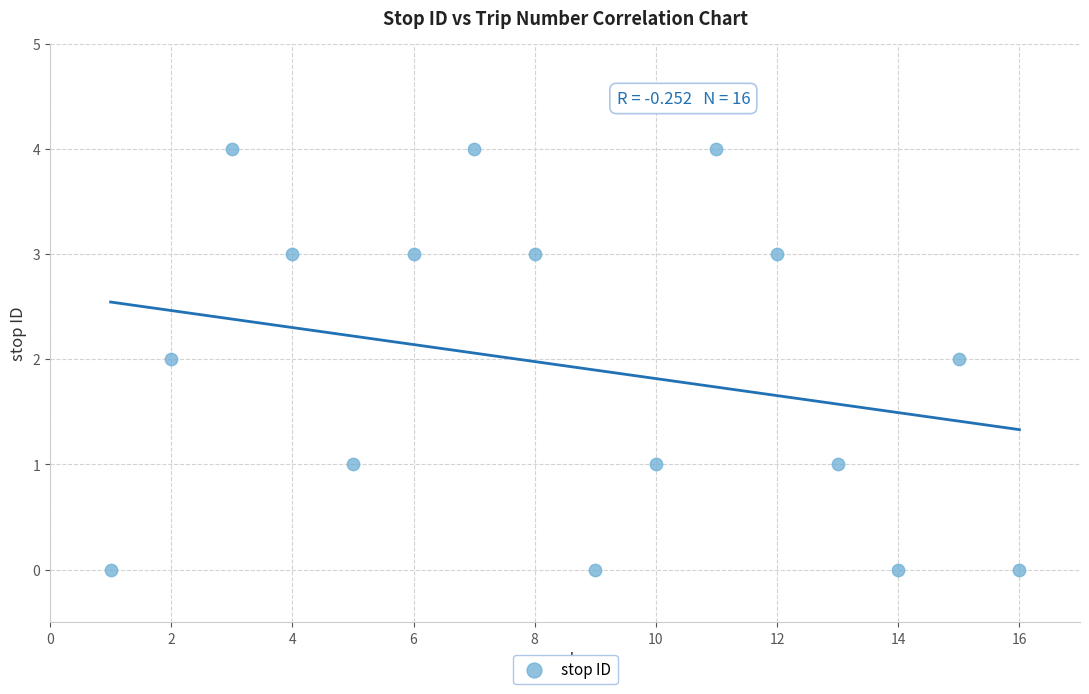

What is the range of Y values (max minus min)?

4